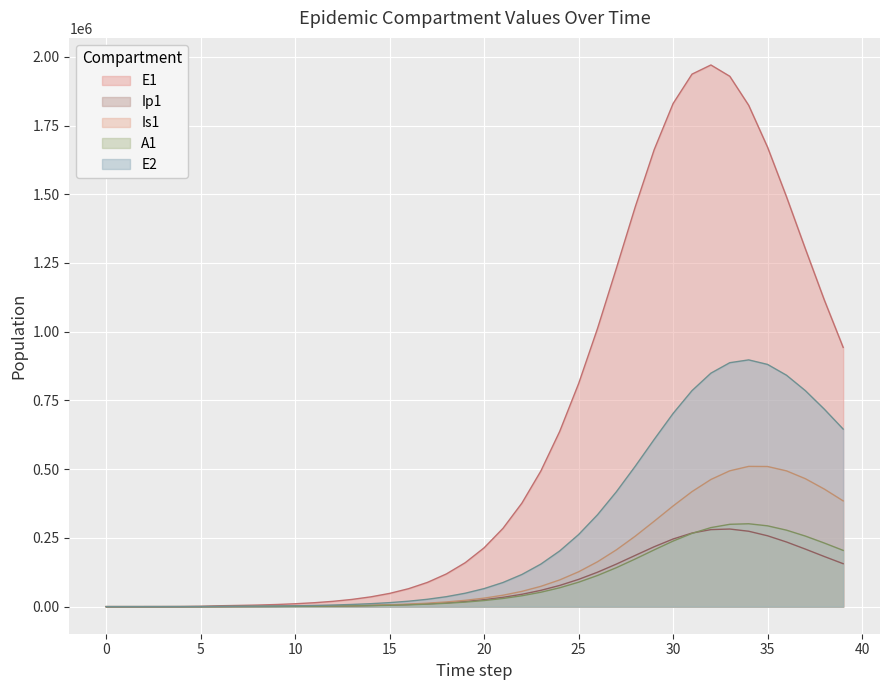

What is the difference between the highest and lowest values at 31?

1670487.6